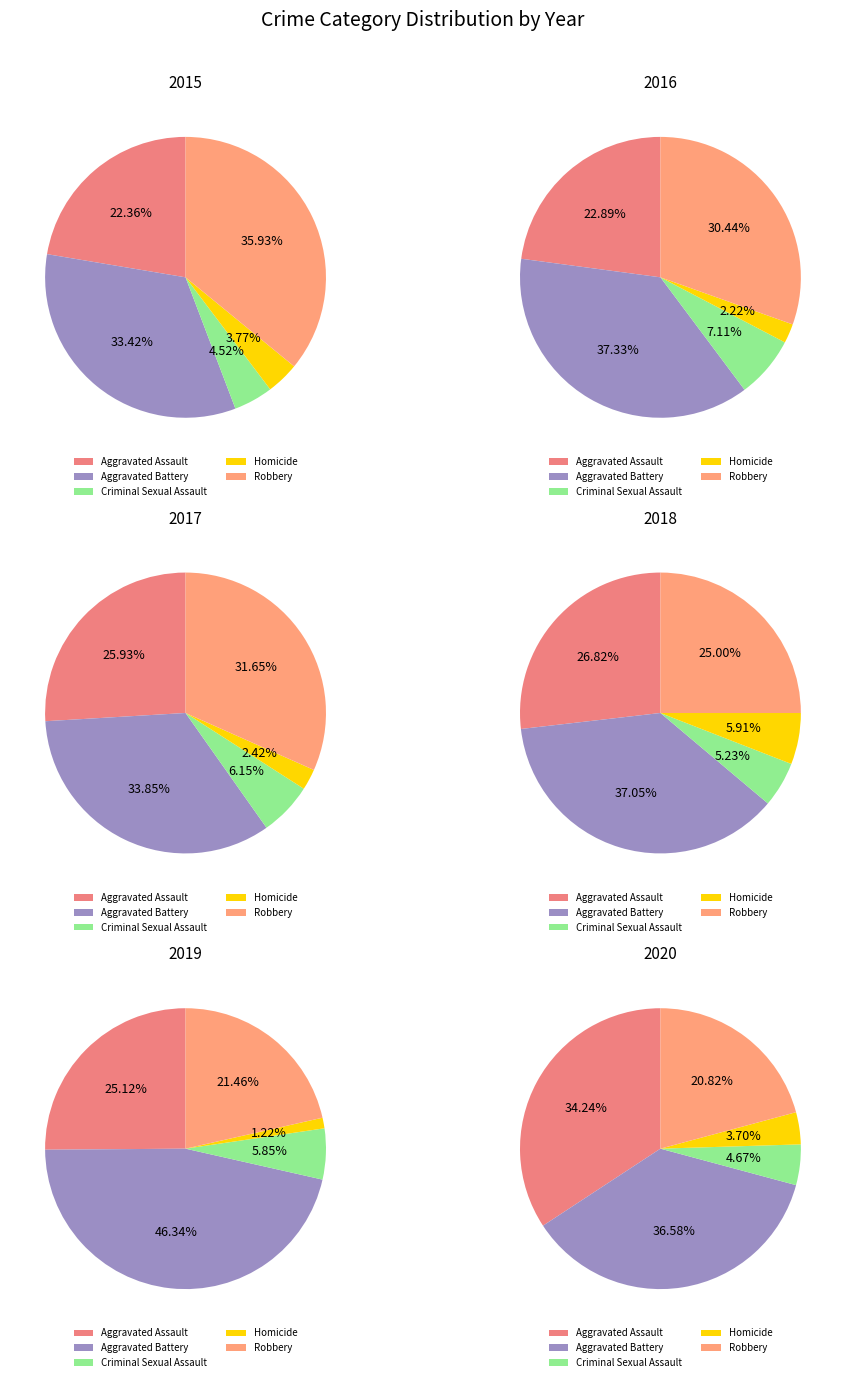

Between Robbery and Criminal Sexual Assault, which is larger?

Robbery